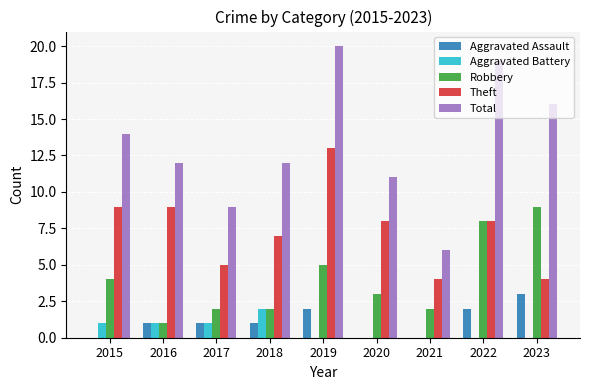

Count the Aggravated Assault values in the range 0 to 2.

8